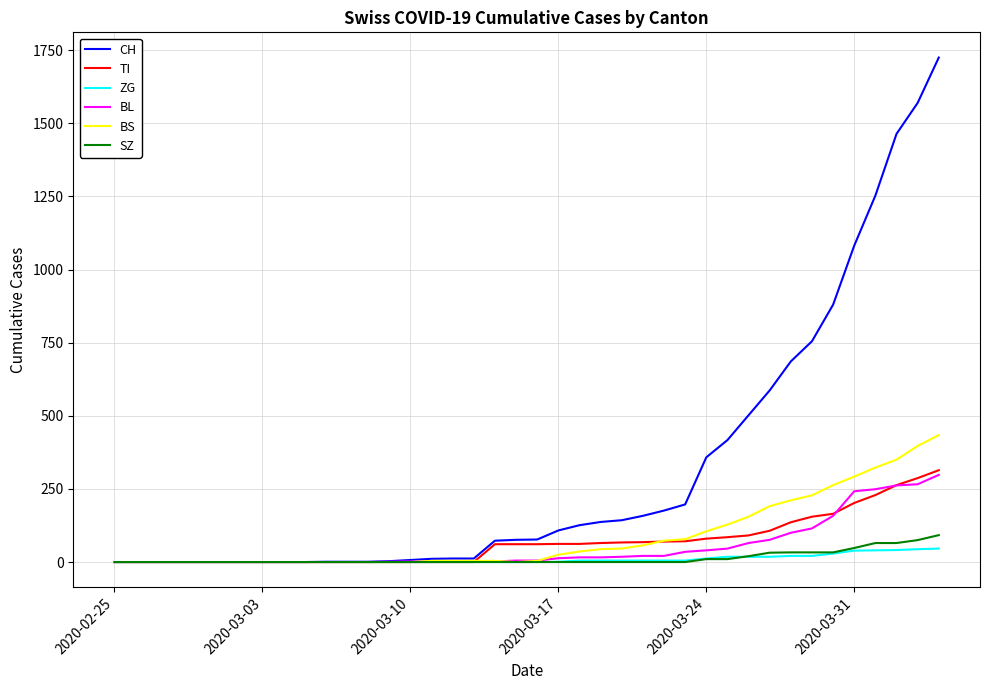

Does the chart have visible grid lines?

Yes